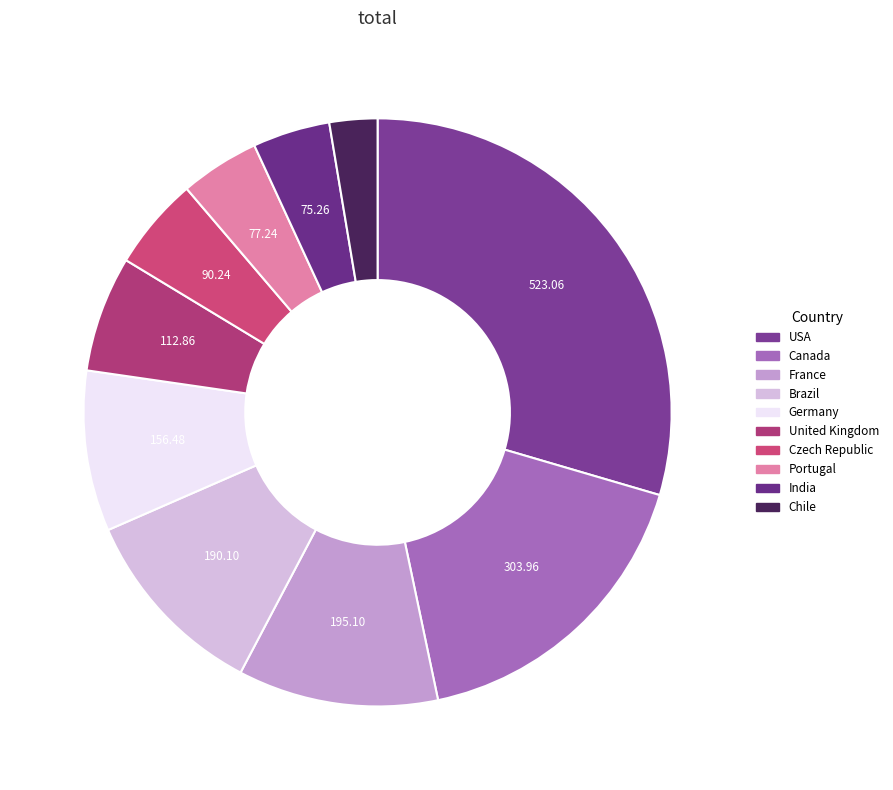

To the nearest percent, what is the combined percentage of Canada and USA?

47%